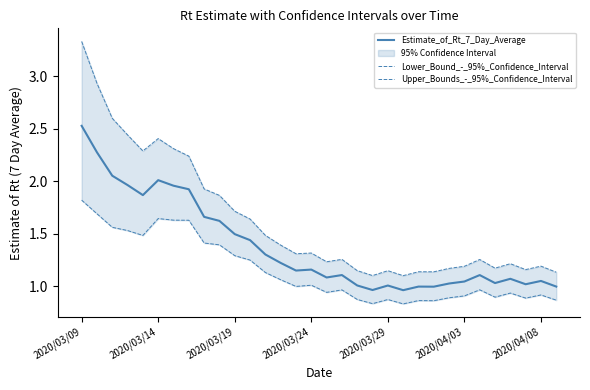

At which category is the sum across all series the highest?

2020/03/09